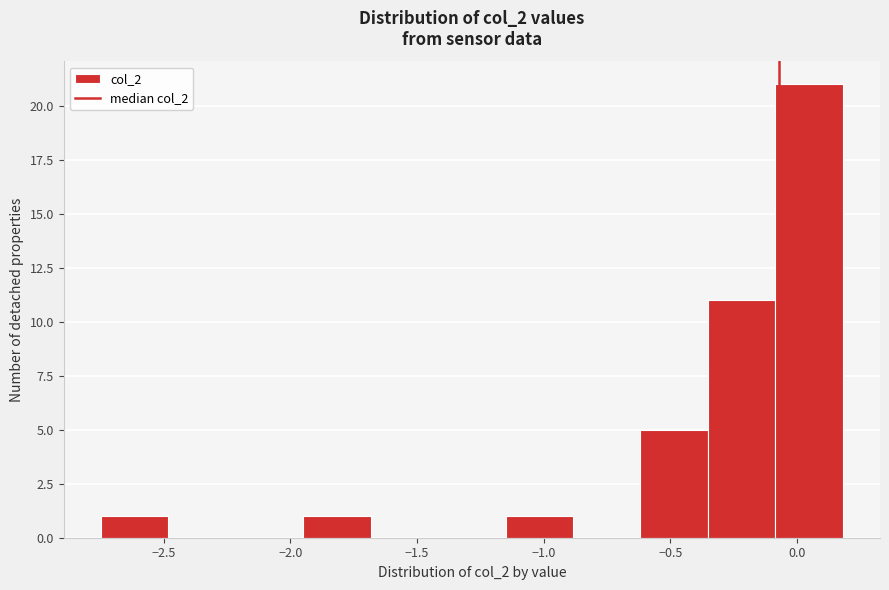

What is the height of the bar covering -0.10 to 0.20 on the x-axis? Neither the bar edges nor the heights are printed on the chart, so give them approximately, as read against the axes.

21